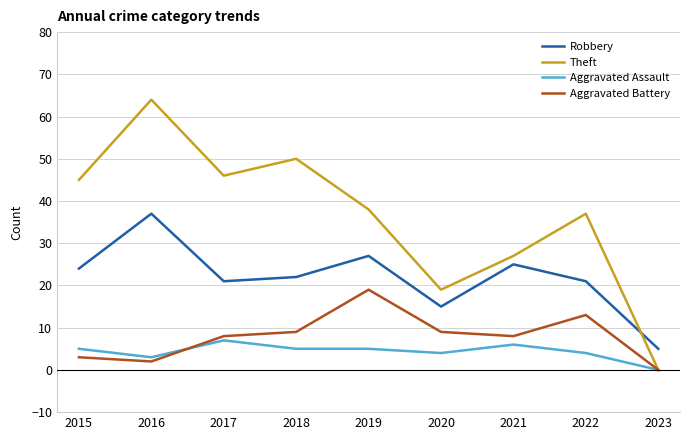

True or false: Theft has a value of 19 at 2019.

False